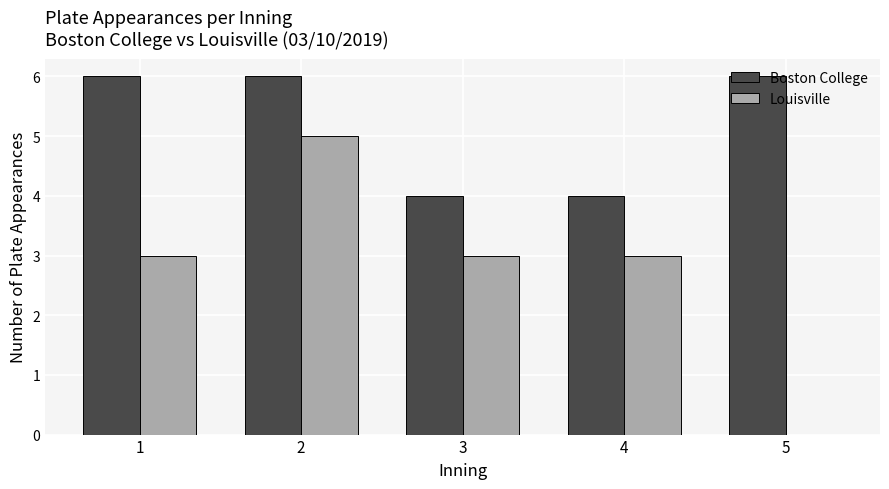

What are all the series names shown in the legend?

Boston College, Louisville